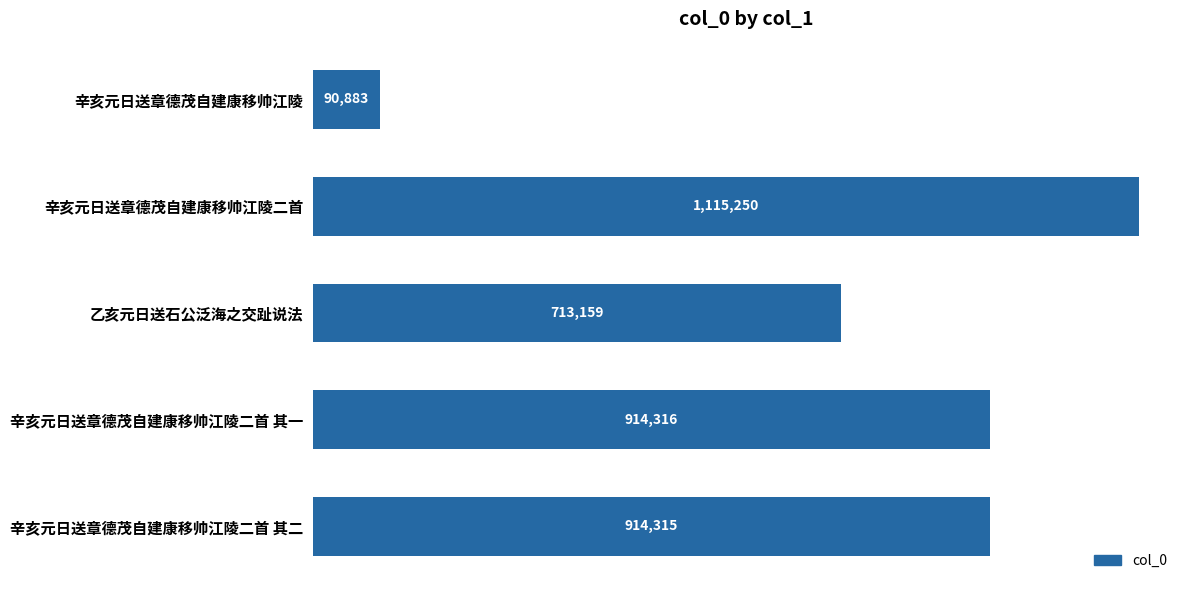

What is the smallest value displayed?

90883